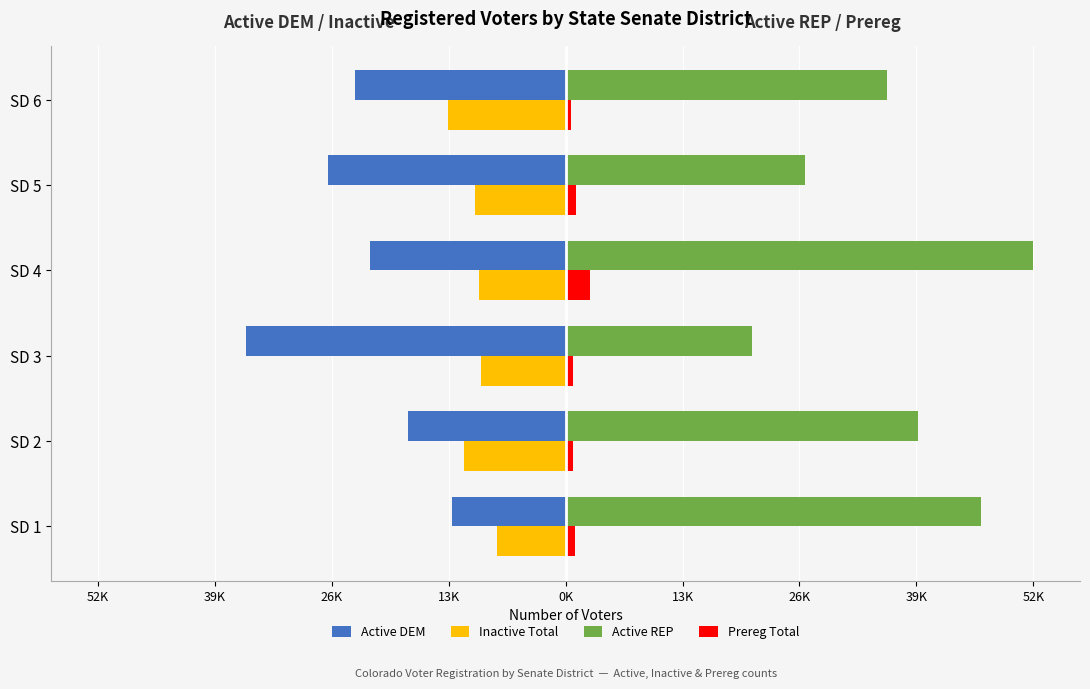

What are all the series names shown in the legend?

Active DEM, Inactive Total, Active REP, Prereg Total